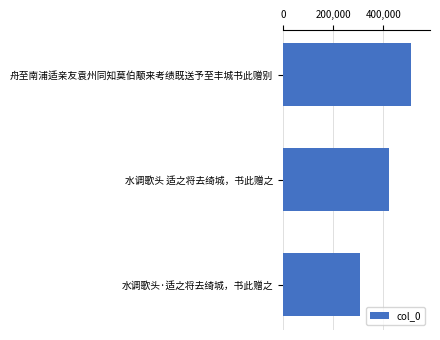

At which label is the value closest to 408389?

水调歌头 适之将去绮城，书此赠之